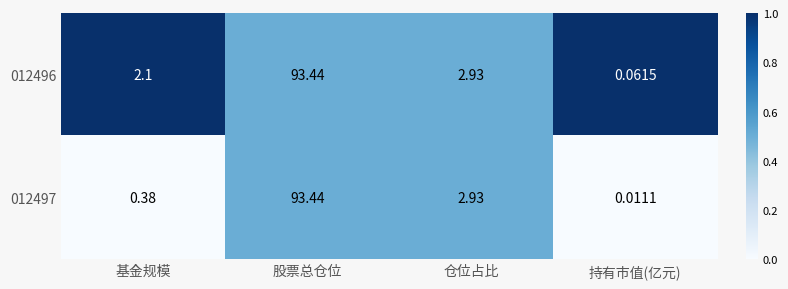

Between 仓位占比 and 持有市值(亿元), which series saw the biggest shift?

012497